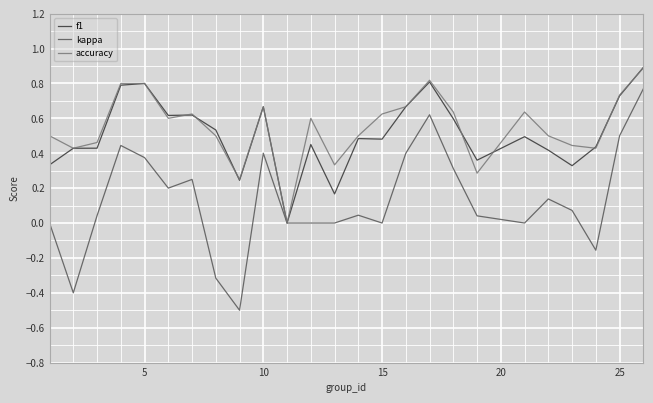

What is the maximum value shown in the chart?

0.9